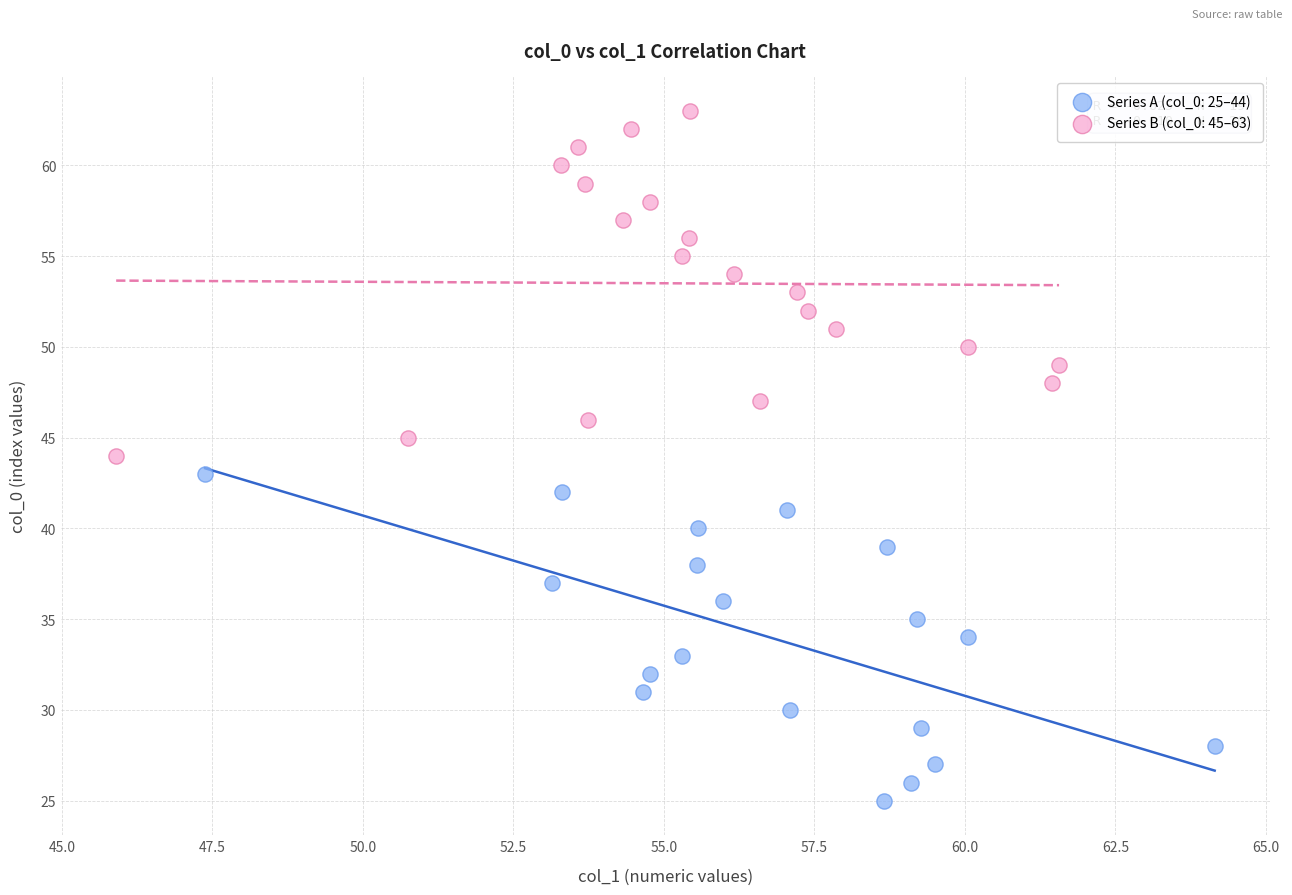

Which series contains the highest Y value?

Series B (col_0: 45–63)